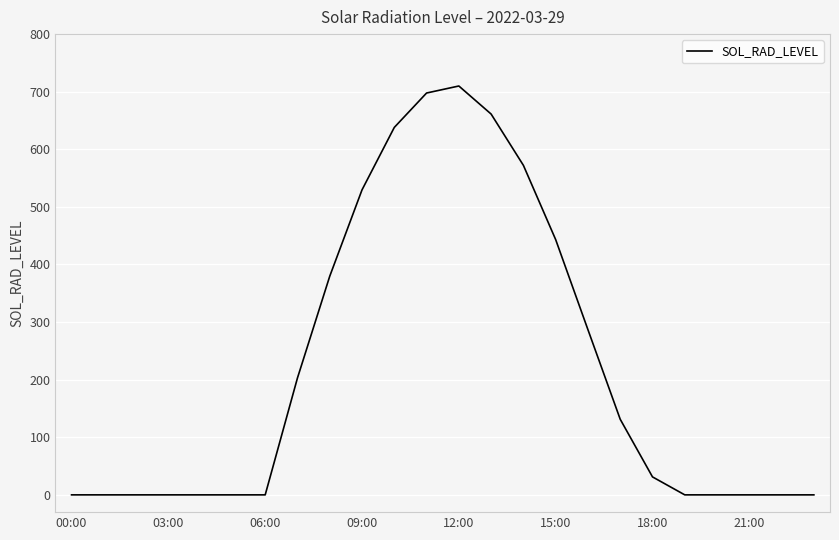

What is the difference between the maximum and minimum values?

709.9